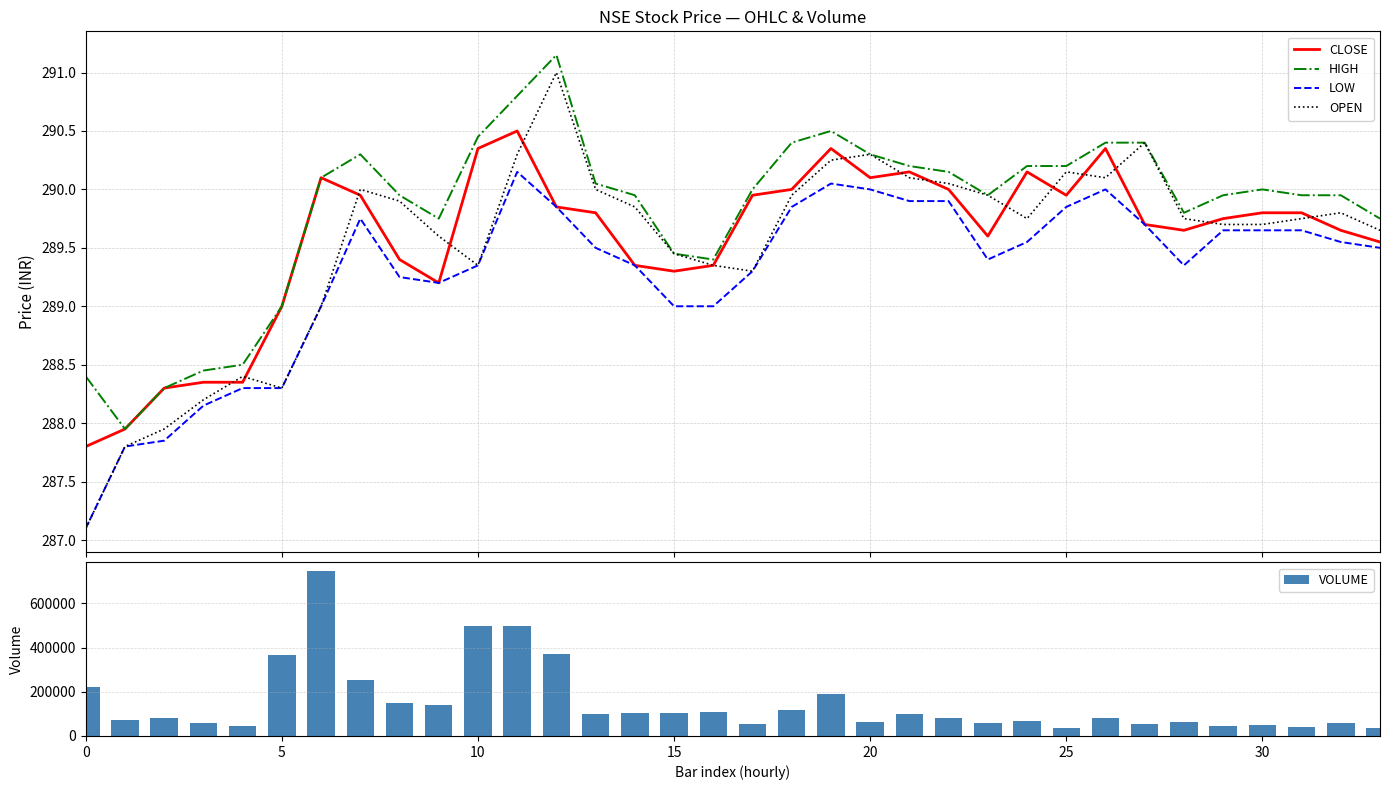

What is the smallest value displayed?

287.1